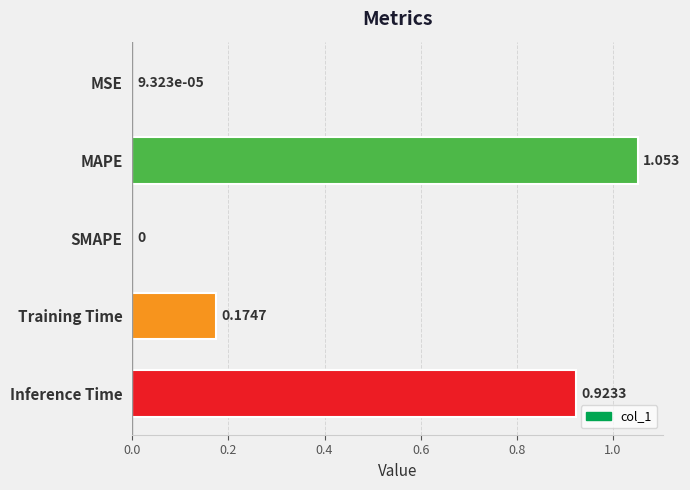

Which has a higher value, MSE or MAPE?

MAPE